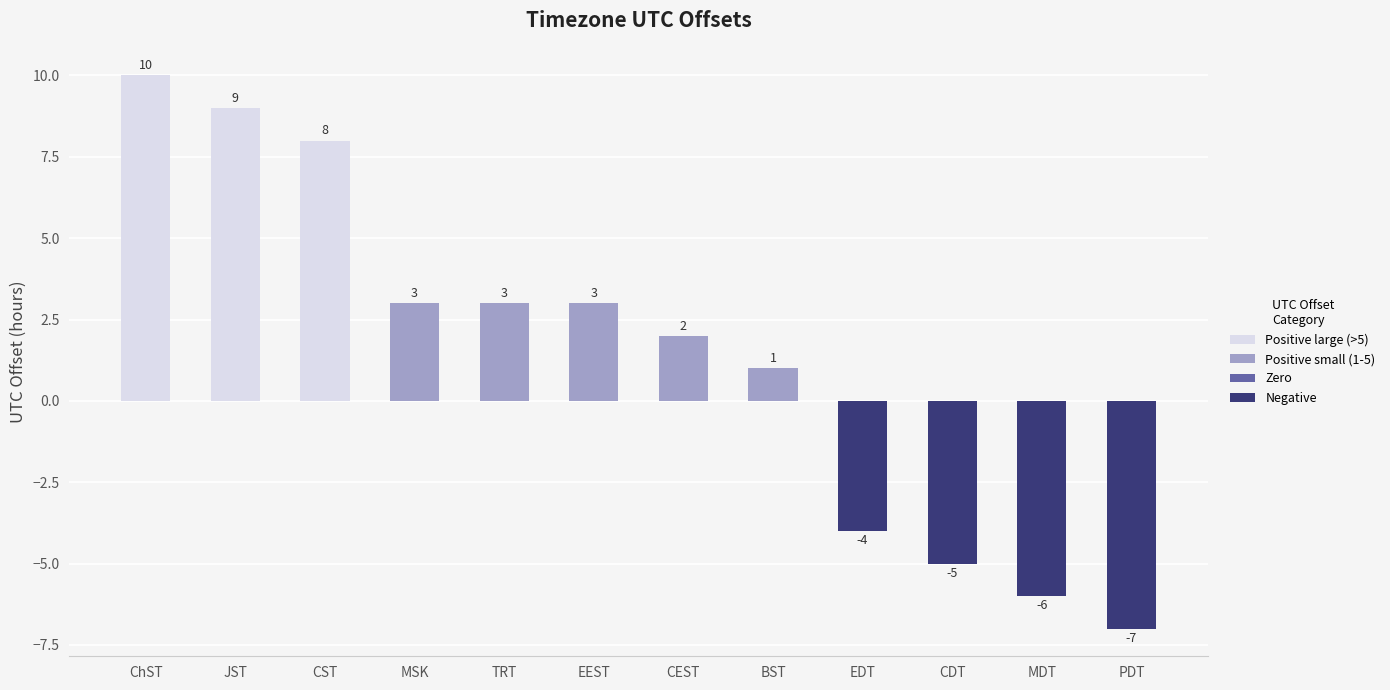

What is the change in value from ChST to TRT?

-7